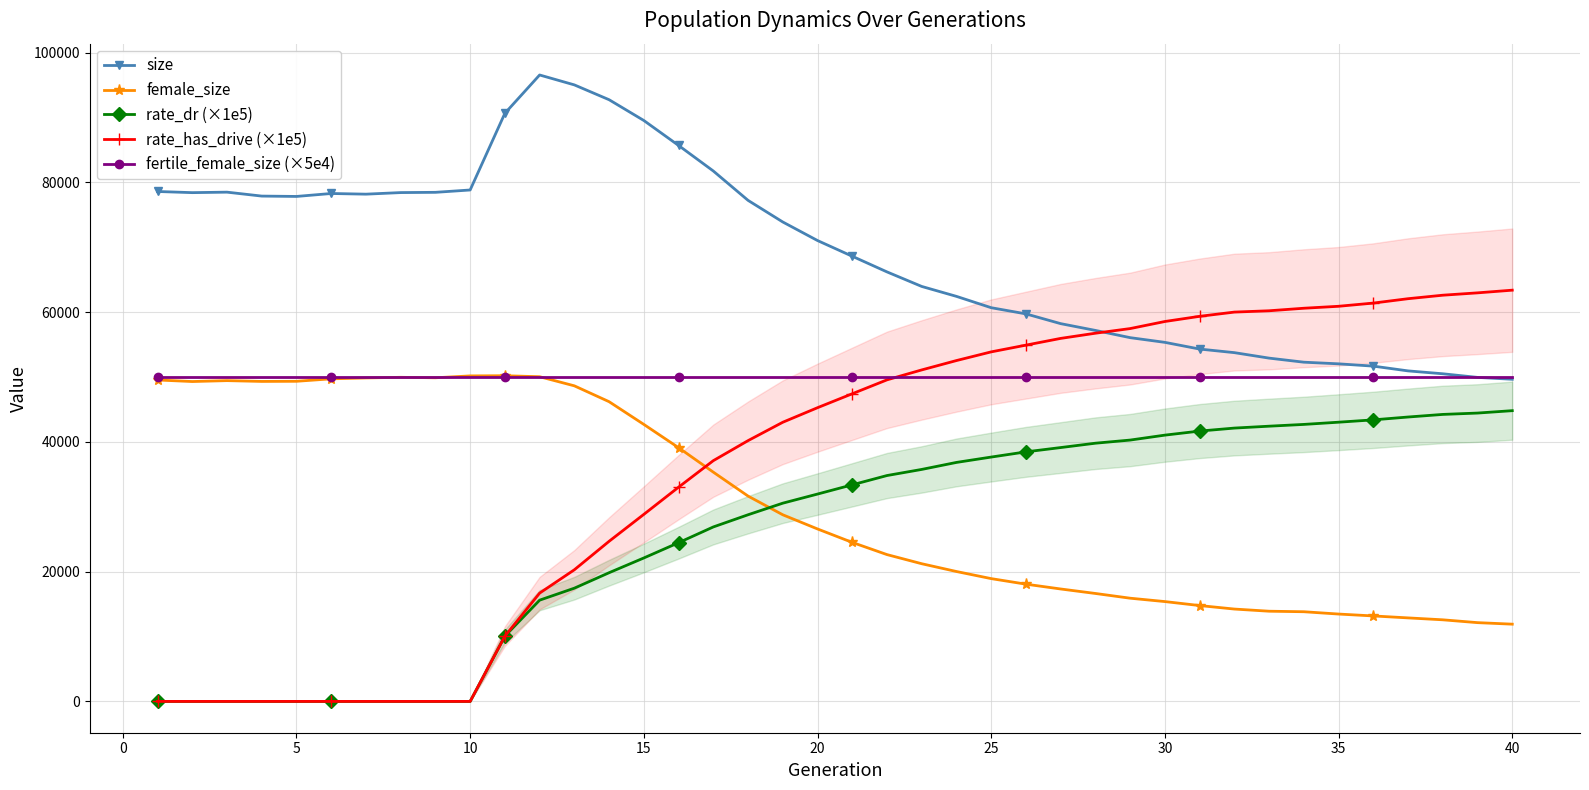

Which series has the widest spread of values?

rate_has_drive (×1e5)